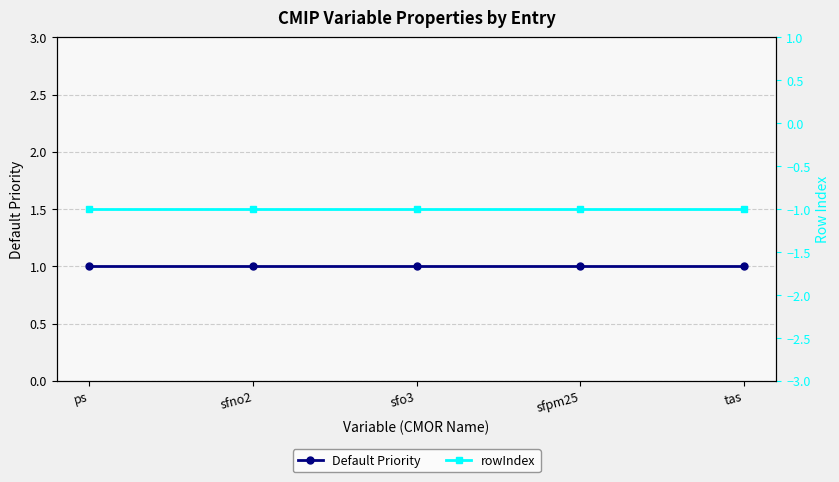

Is the value of rowIndex at ps greater than the value of Default Priority at sfpm25?

No